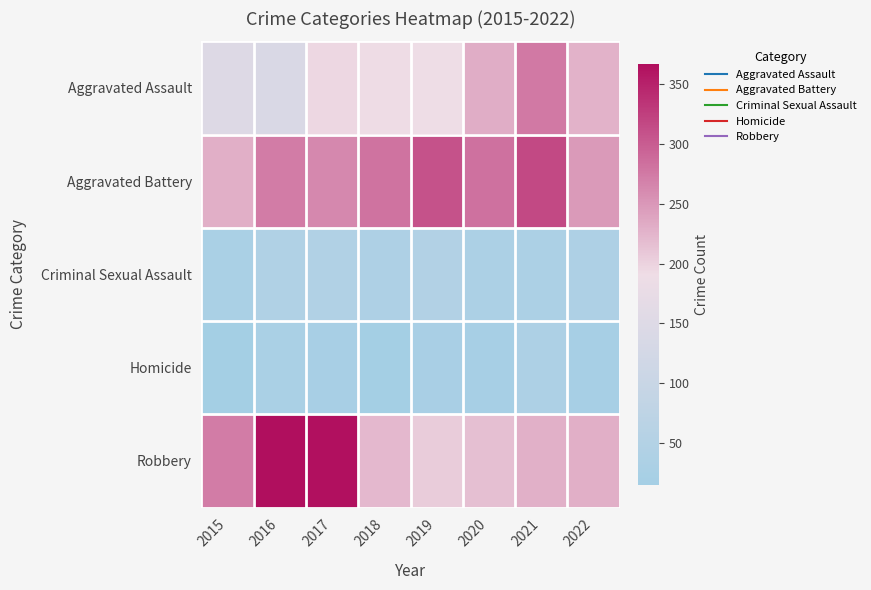

What is the spread (max minus min) of values at 2018?

266